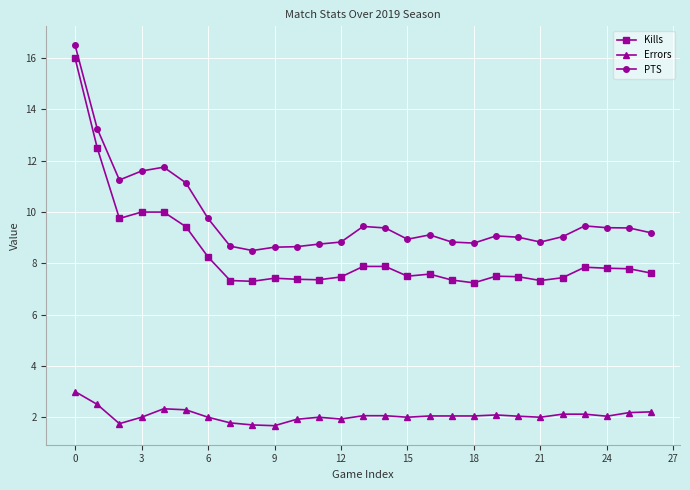

True or false: Errors and Kills intersect in this chart.

False